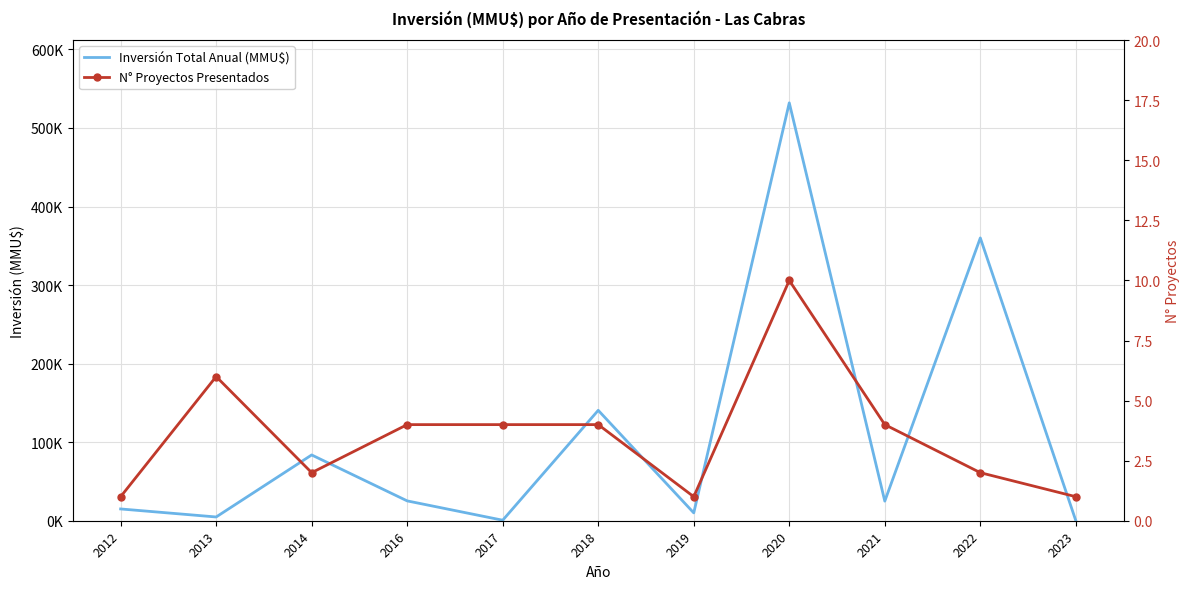

How many interior local peaks does the Inversión Total Anual (MMU$) series have?

4